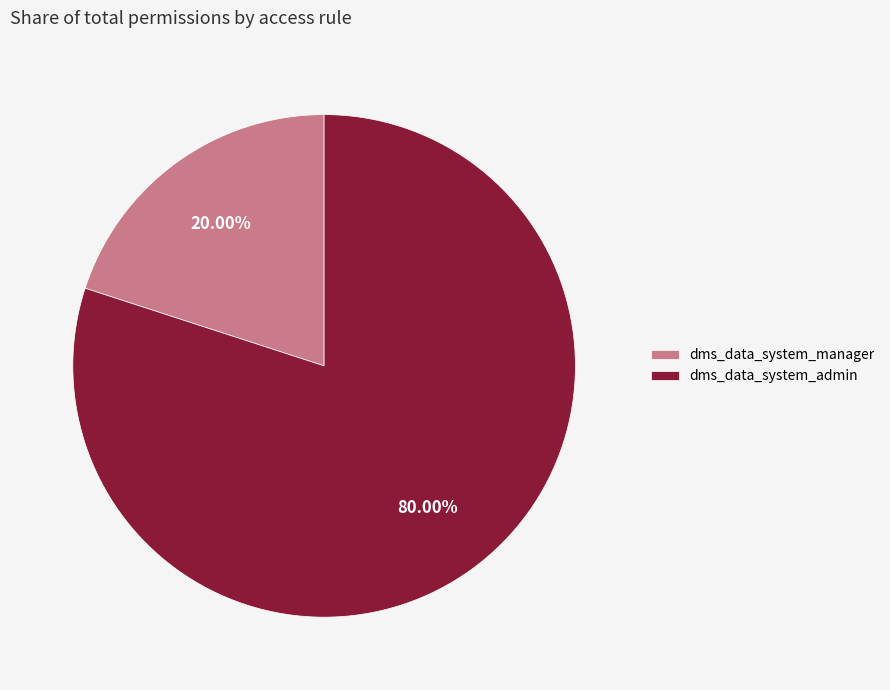

Between dms_data_system_admin and dms_data_system_manager, which is larger?

dms_data_system_admin